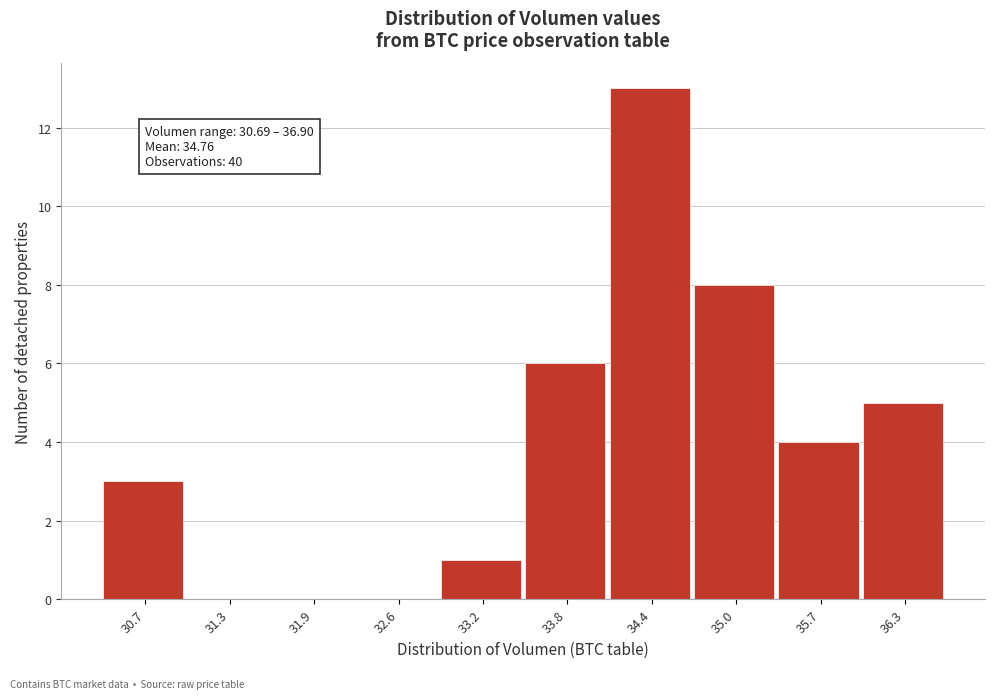

Reading left to right, extract all data points from this chart.

30.7=3	31.3=0	31.9=0	32.6=0	33.2=1	33.8=6	34.4=13	35.0=8	35.7=4	36.3=5